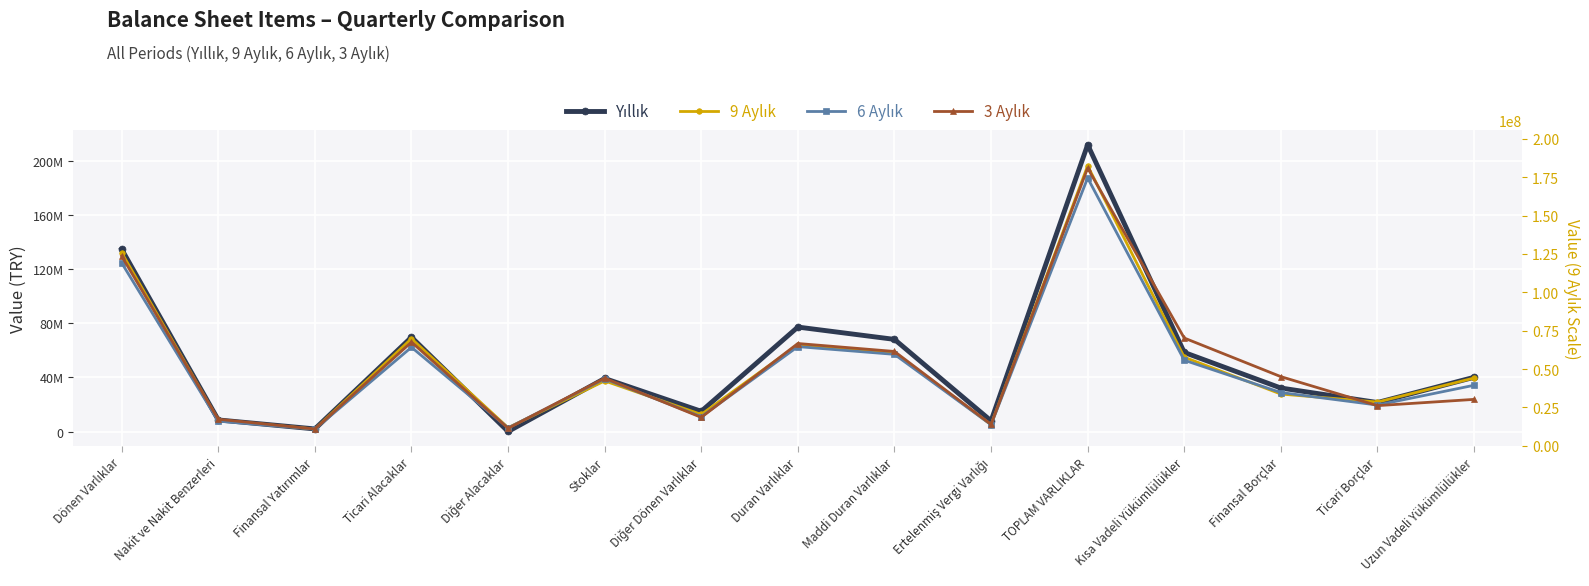

At Finansal Yatırımlar, list the series in order from smallest to largest.

6 Aylık, 9 Aylık, 3 Aylık, Yıllık